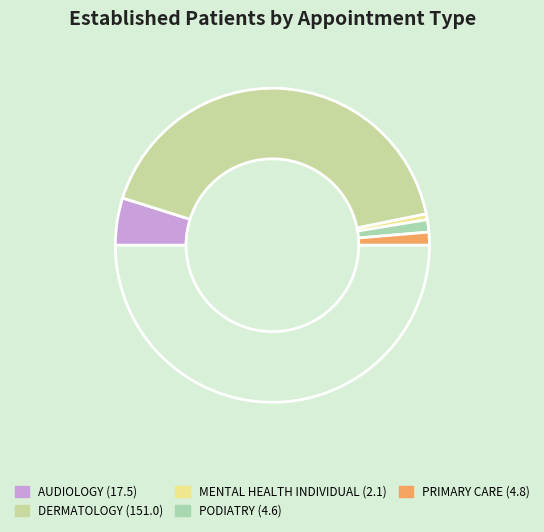

How many slices are in this pie chart?

6